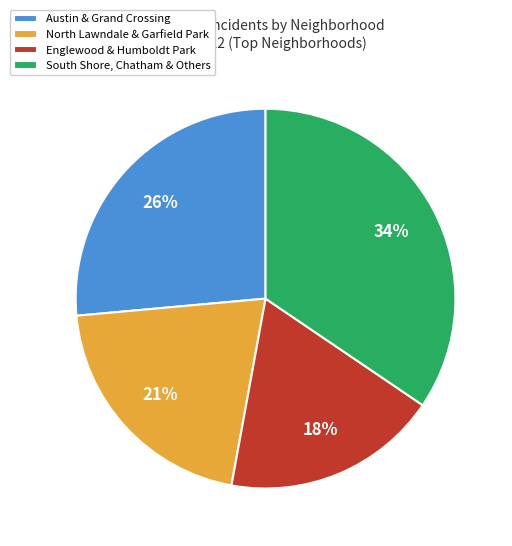

To the nearest percent, what is the difference between the largest and smallest slice percentages?

16%